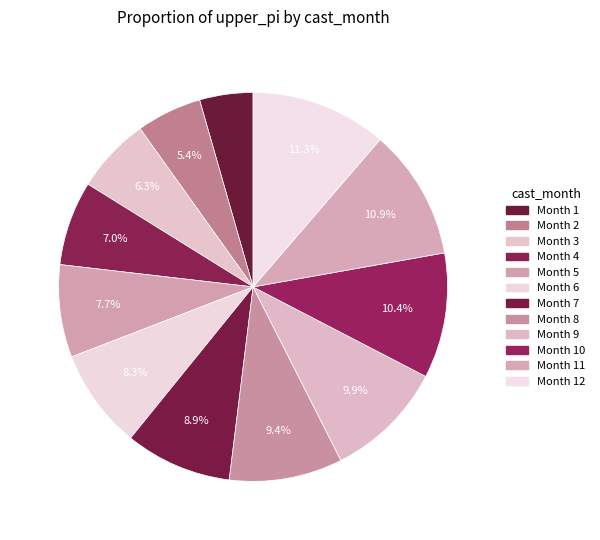

Rank the categories by value from highest to lowest.

12, 11, 10, 9, 8, 7, 6, 5, 4, 3, 2, 1